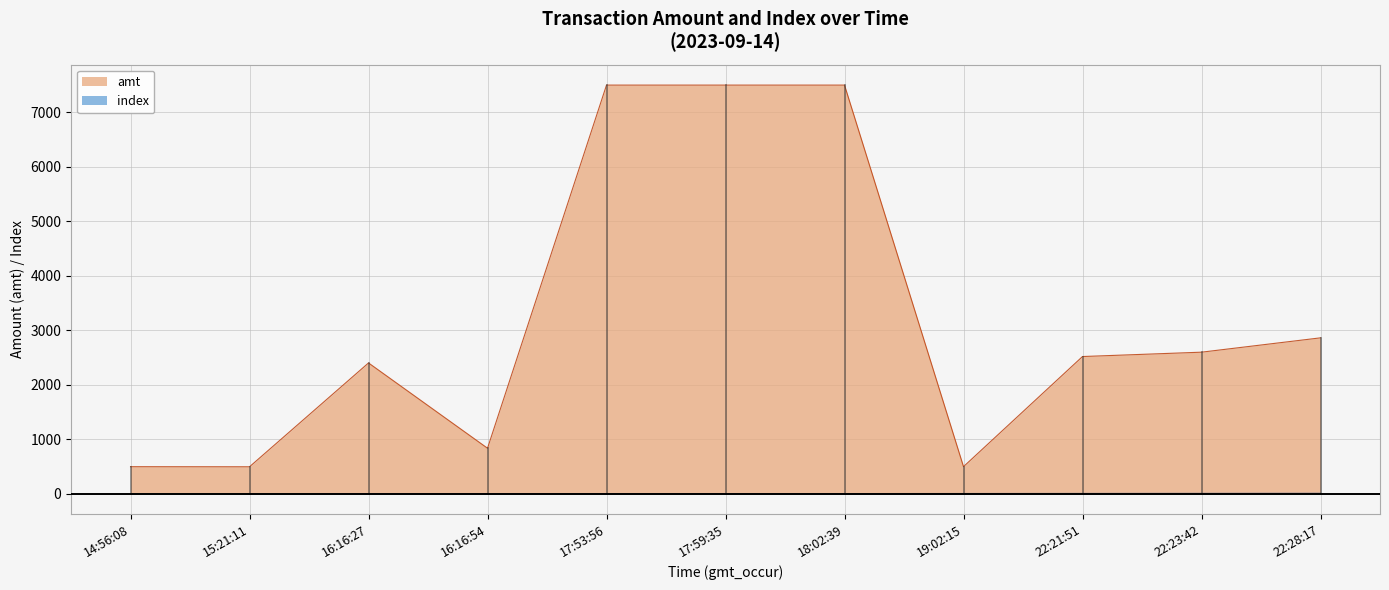

What are all the series names shown in the legend?

amt, index